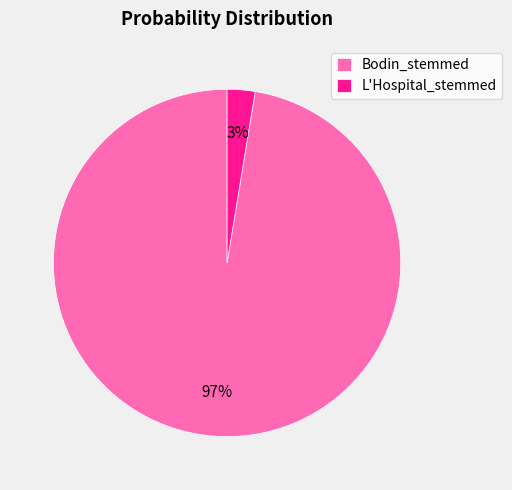

To the nearest percent, what is the combined percentage of L'Hospital_stemmed and Bodin_stemmed?

100%